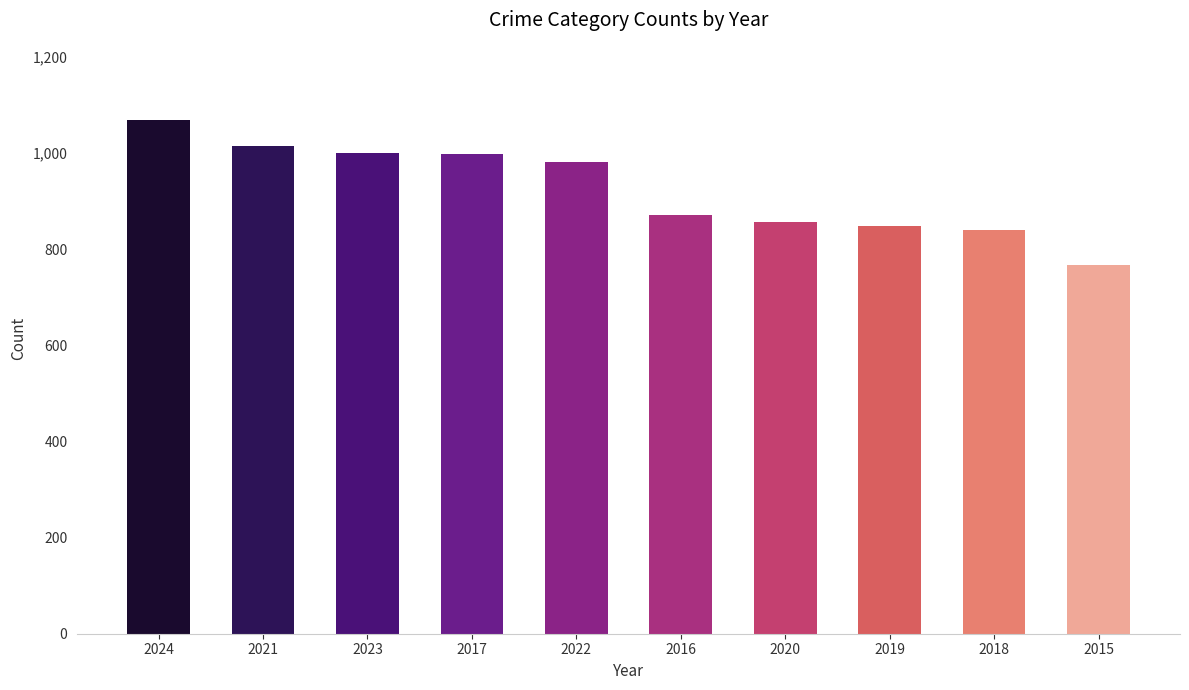

What is the ratio of the value at 2024 to the value at 2019?

1.3